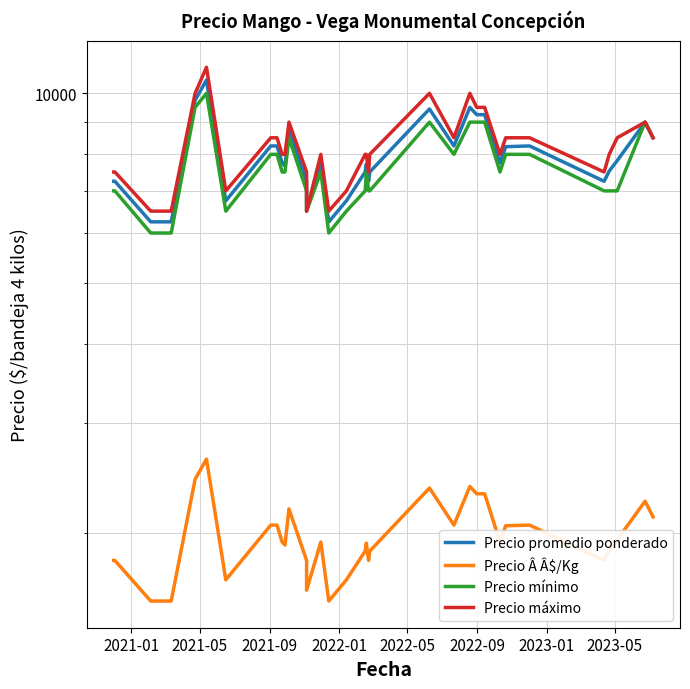

How many interior local valleys does the Precio promedio ponderado series have?

8